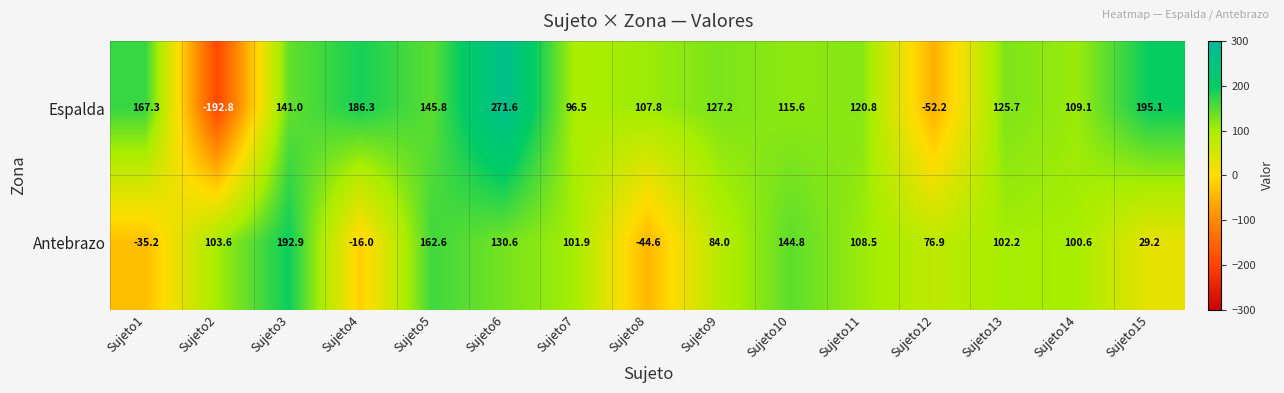

List the series in order of their overall mean, lowest first.

Antebrazo, Espalda